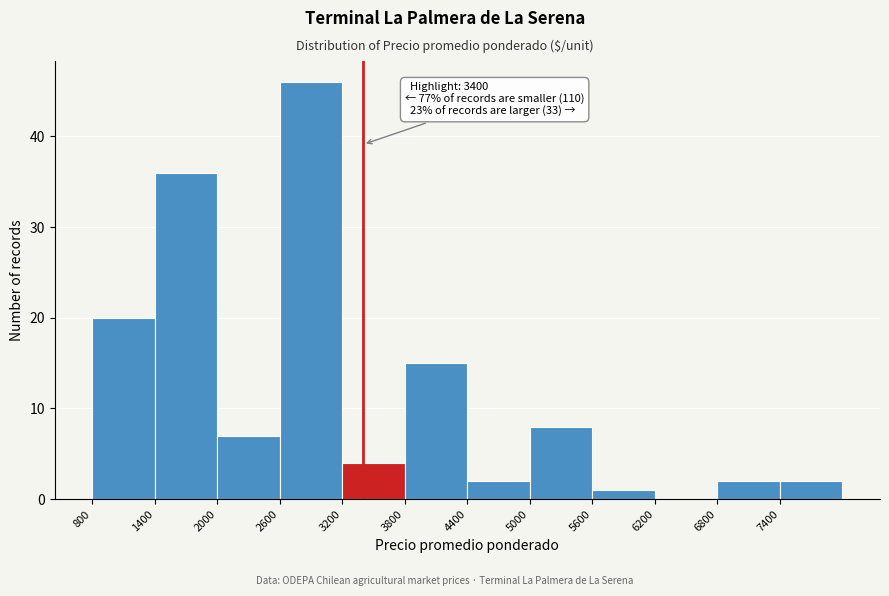

Over which range of the x-axis is the bar tallest?

2600 to 3200